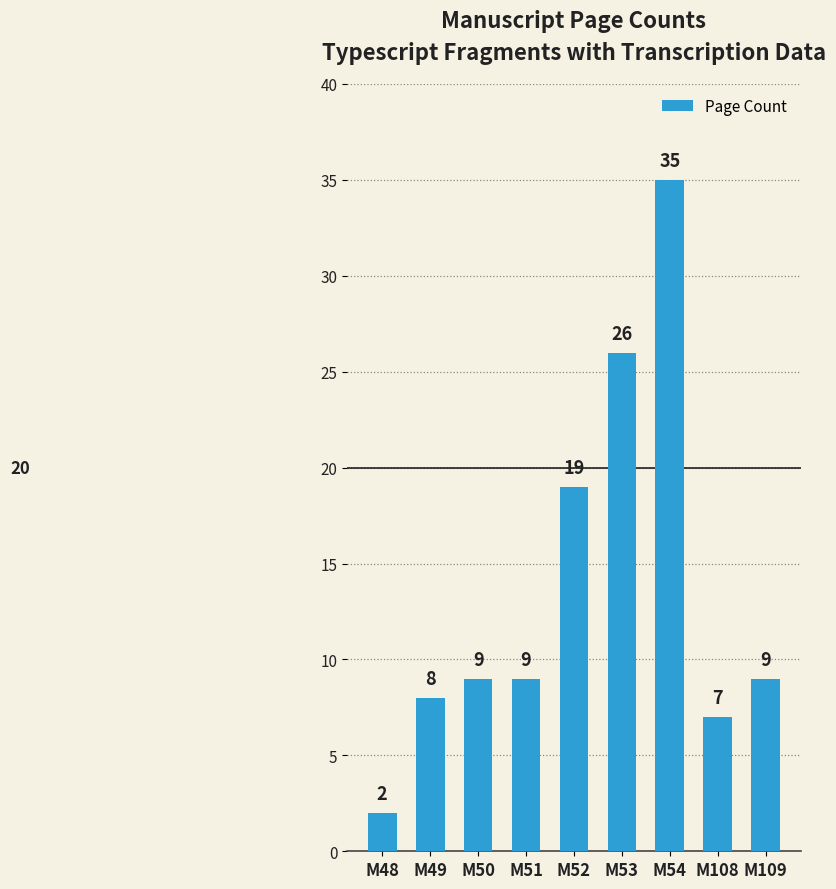

Reading right to left, transcribe all the data shown in this chart.

M109=9	M108=7	M54=35	M53=26	M52=19	M51=9	M50=9	M49=8	M48=2